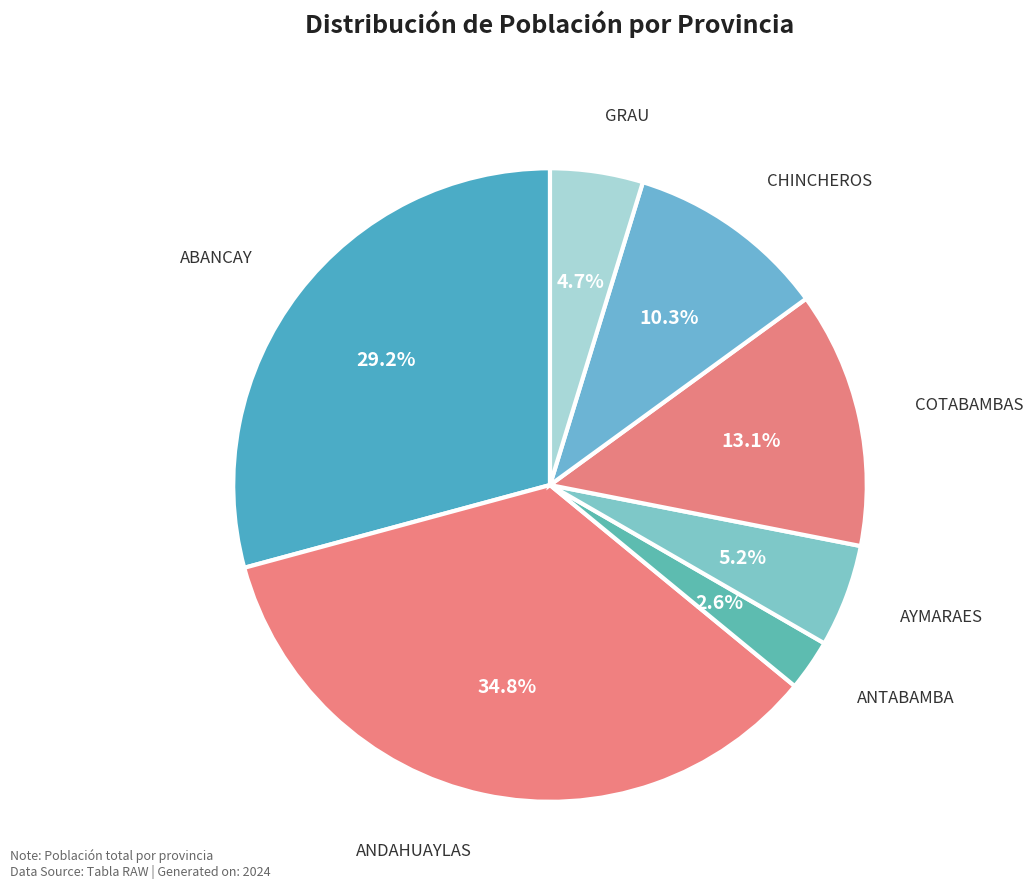

How many slices are in this pie chart?

7